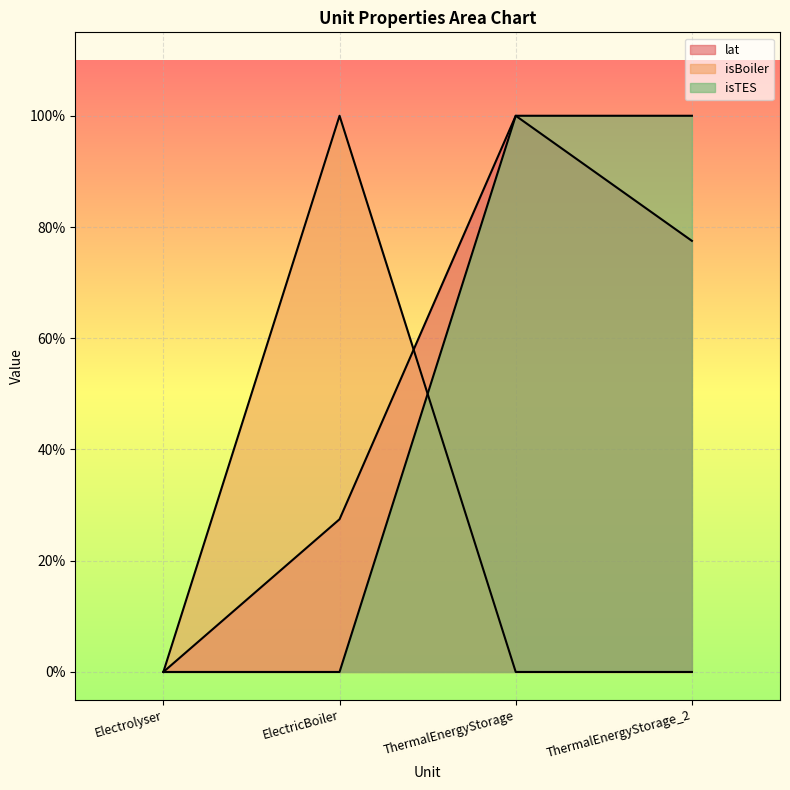

How many lines are shown in the chart?

3